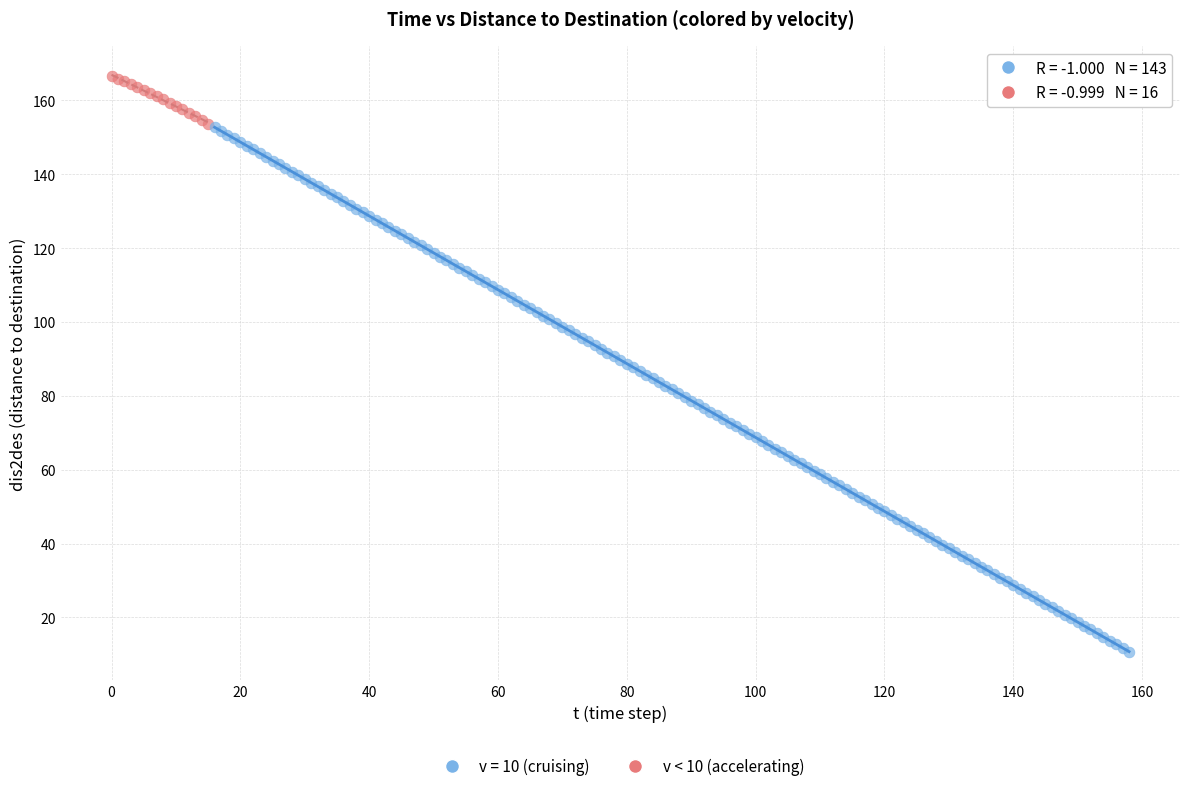

Which series contains the highest Y value?

v < 10 (accelerating)